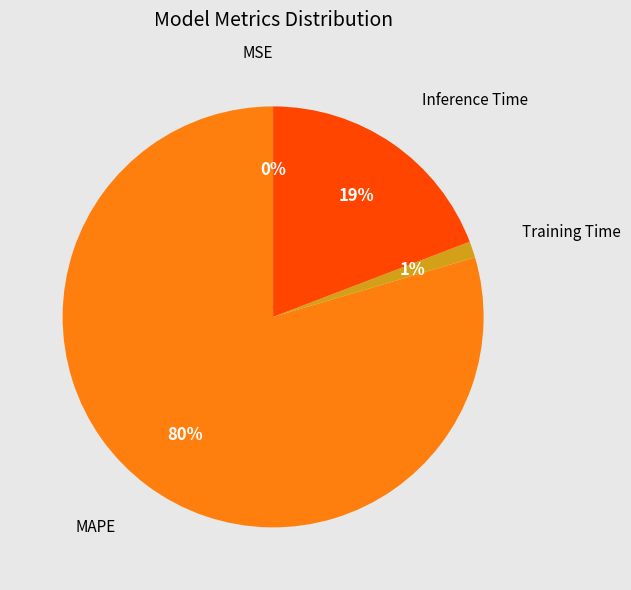

What percentage is the MAPE slice, to the nearest percent?

80%